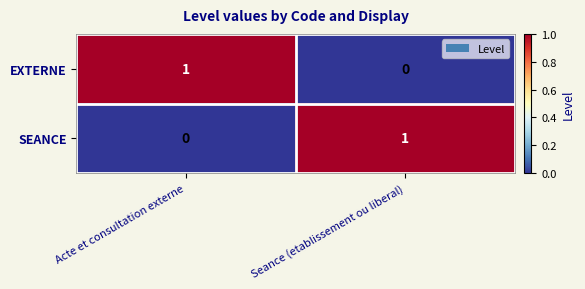

The value of EXTERNE at Acte et consultation externe is 1. True or false?

True